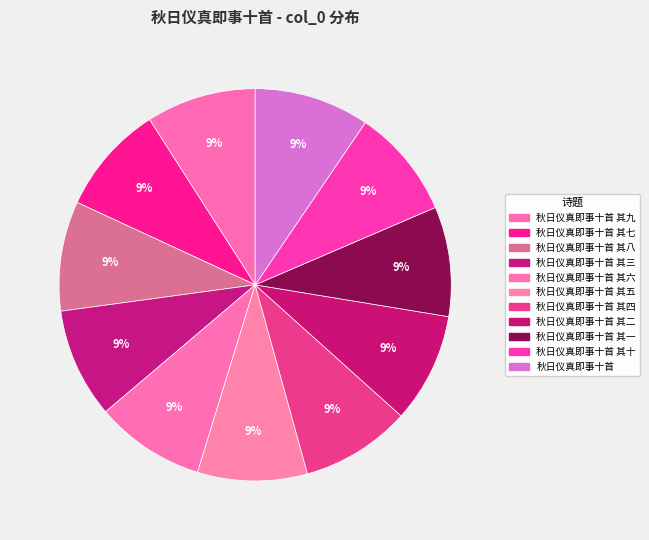

Count the number of slices in the pie.

11